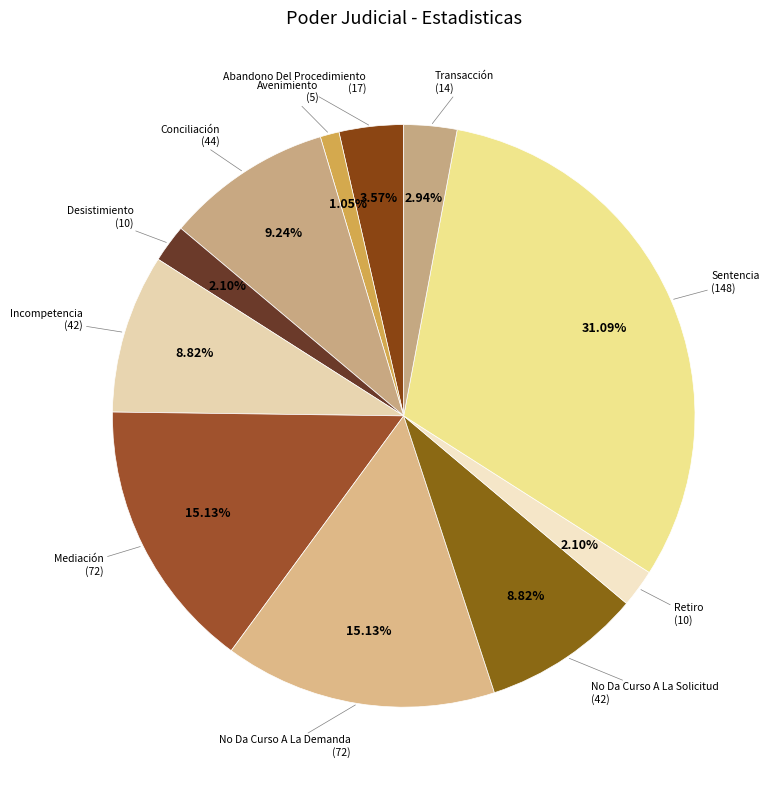

How many slices are in this pie chart?

11